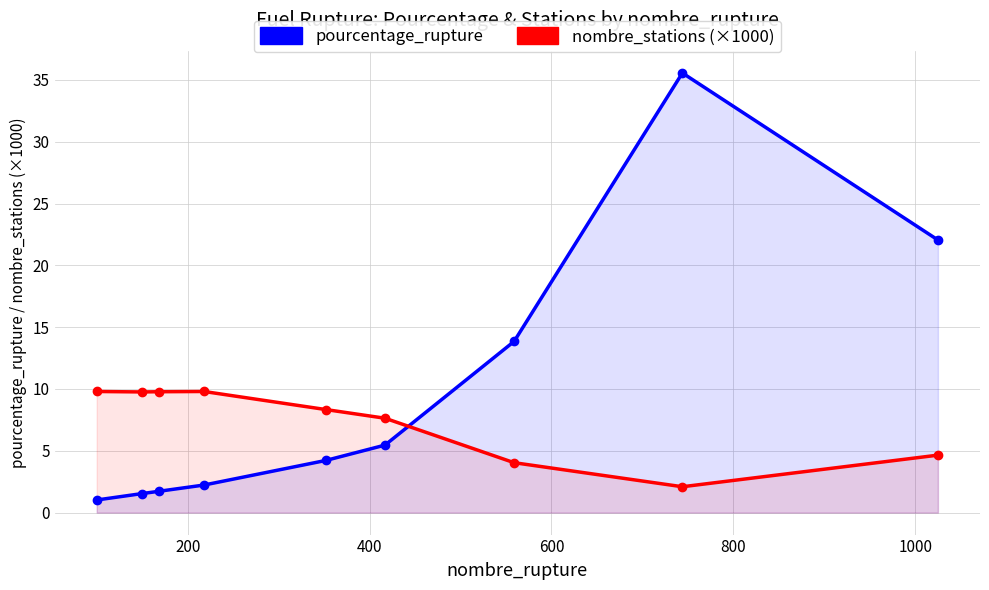

How many data points in nombre_stations (×1000) are less than 8?

4